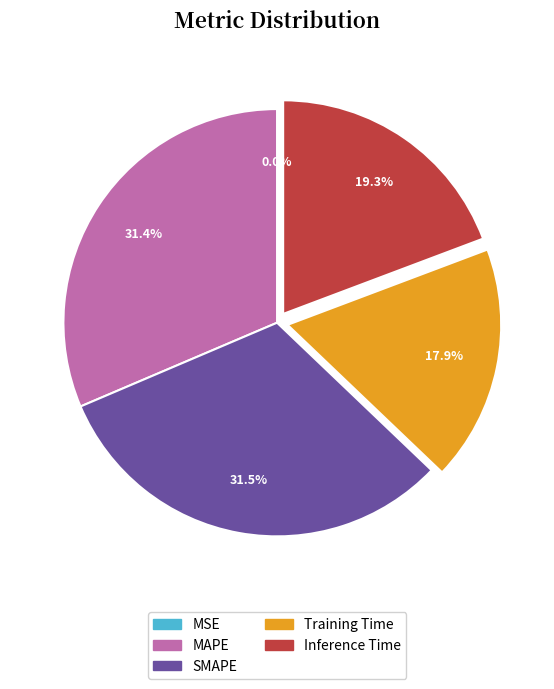

What portion of the pie excludes Inference Time?

80.7%